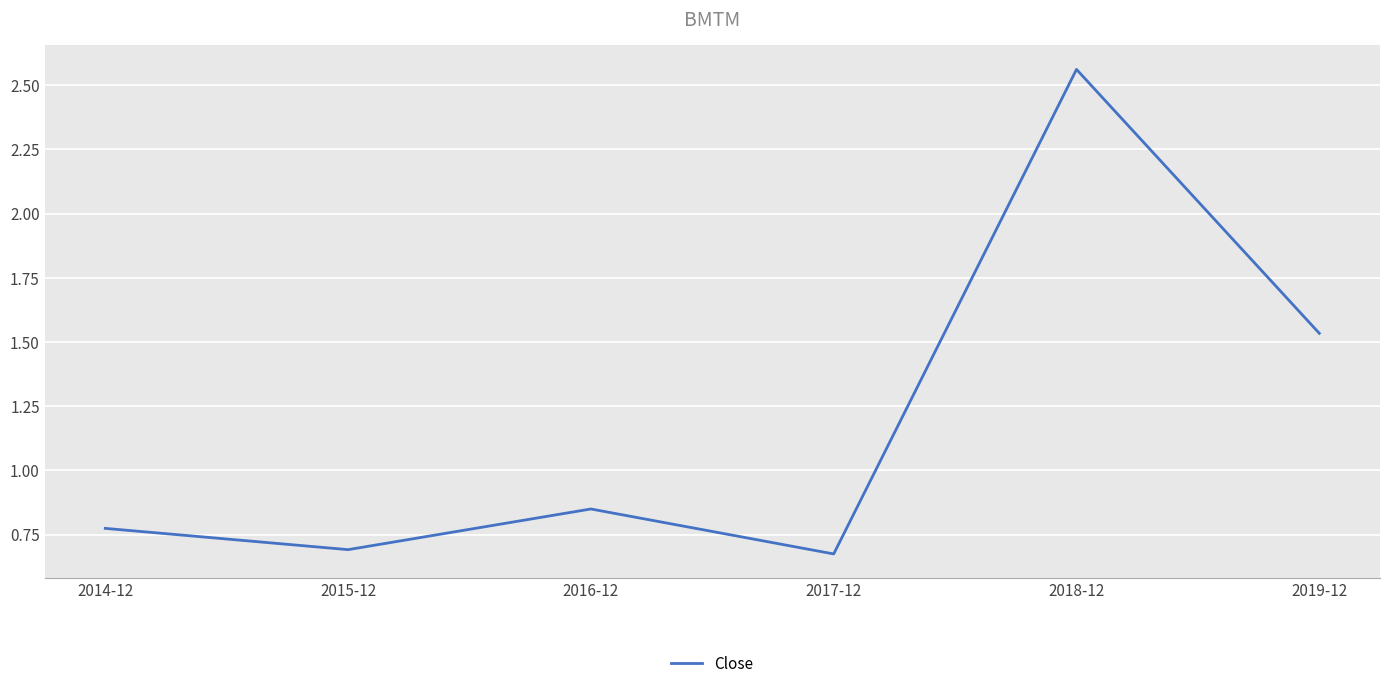

What position from the right is 2019-12?

1